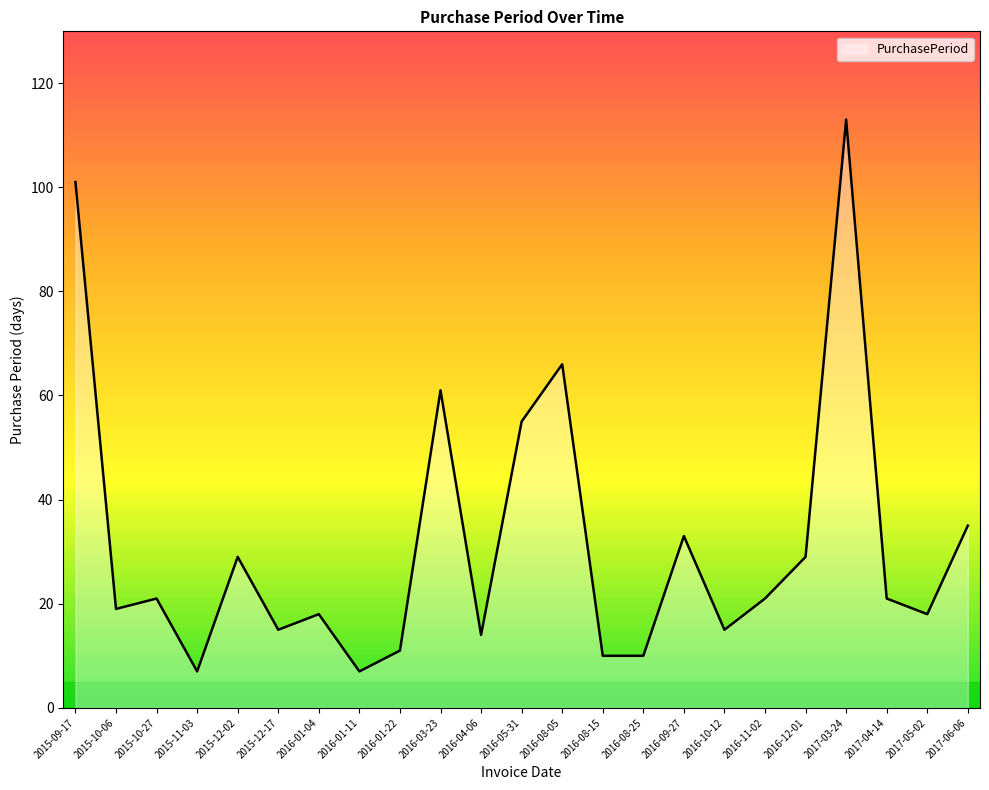

Does the chart have visible grid lines?

No